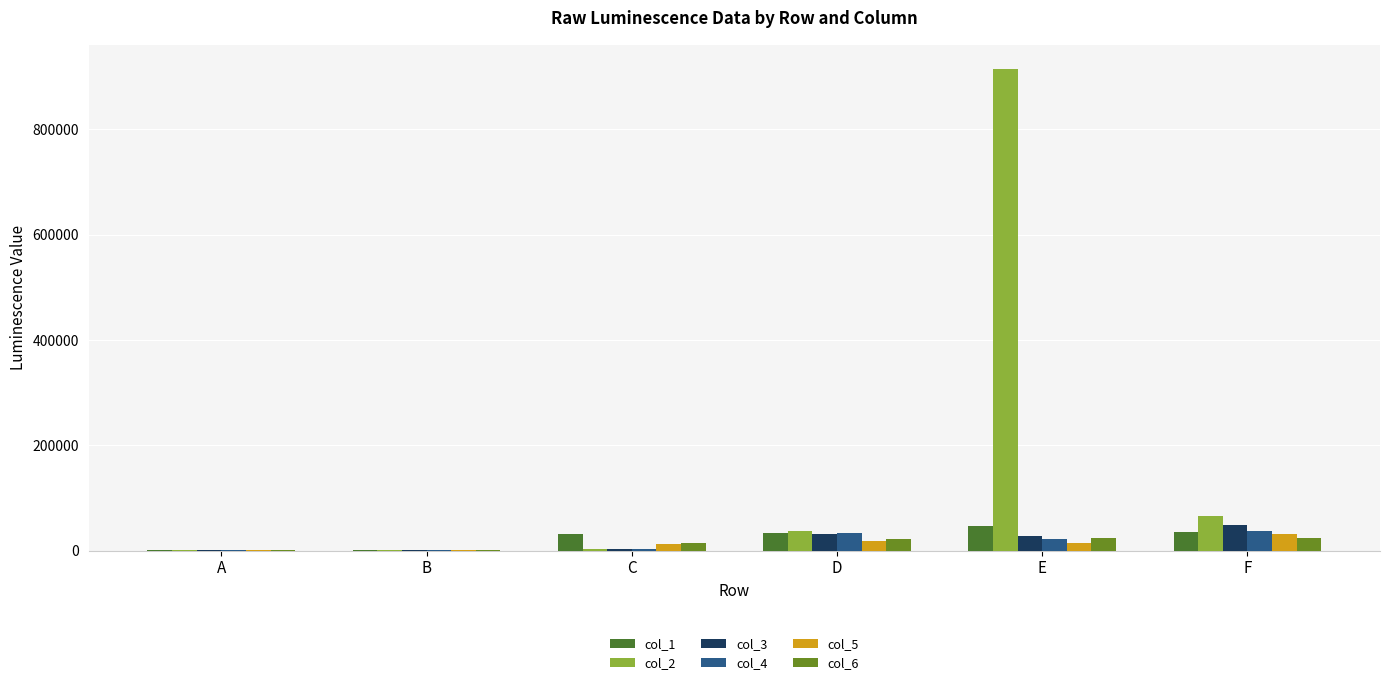

What is the value of the col_6 bar at the 2nd from the left?

1113